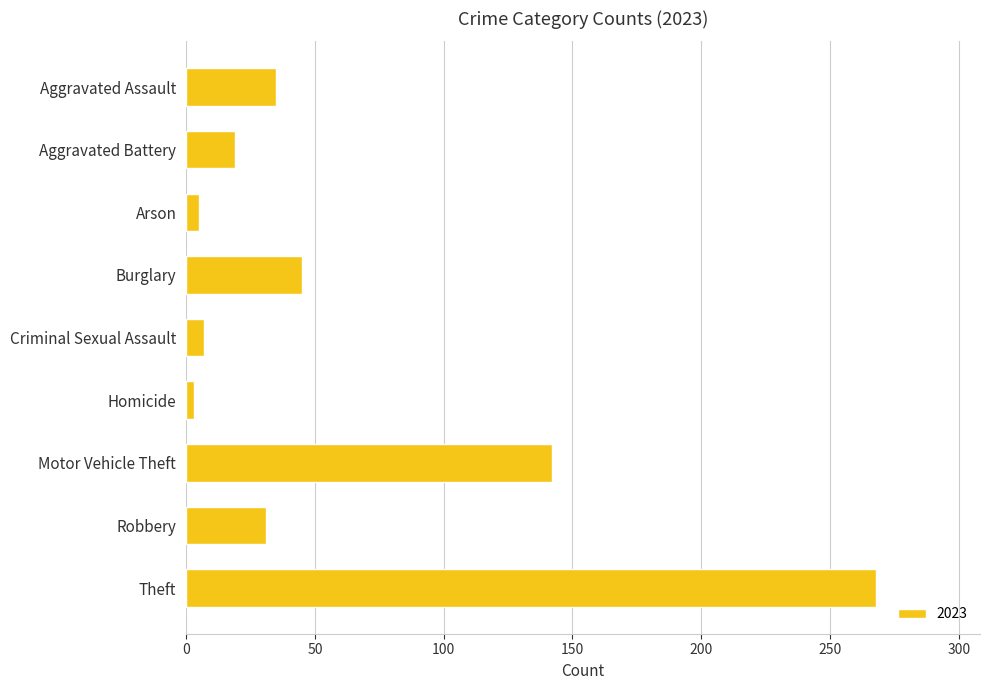

What is the difference between the second highest and second lowest values?

137